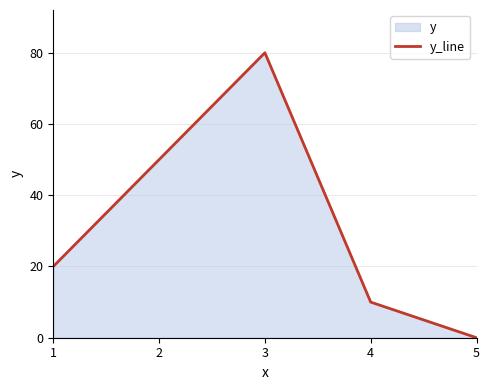

What is the difference between the second highest and second lowest values?

40